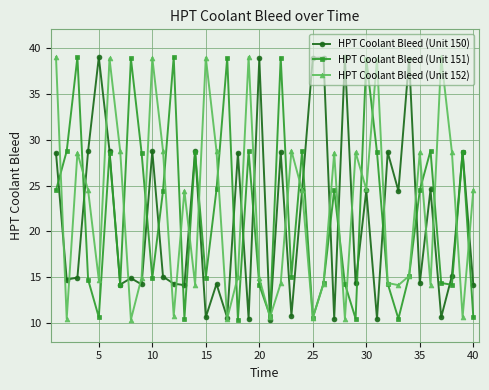

What is the minimum value shown in the chart?

10.4